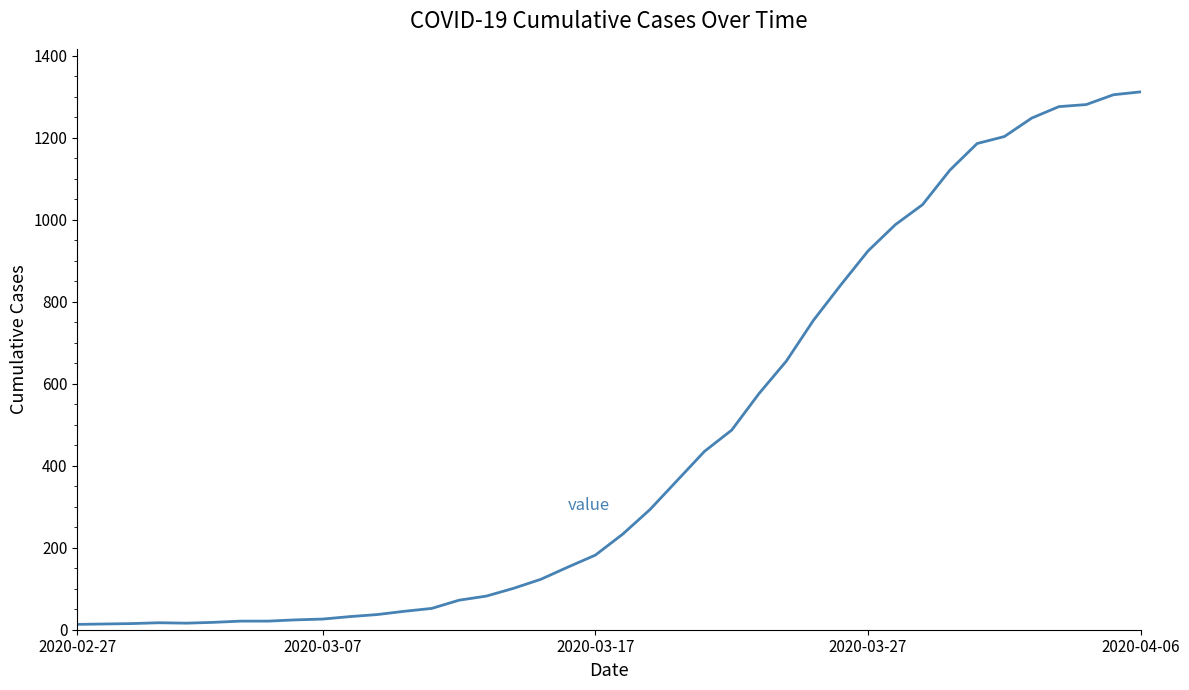

What is the difference between the second highest and second lowest values?

1291